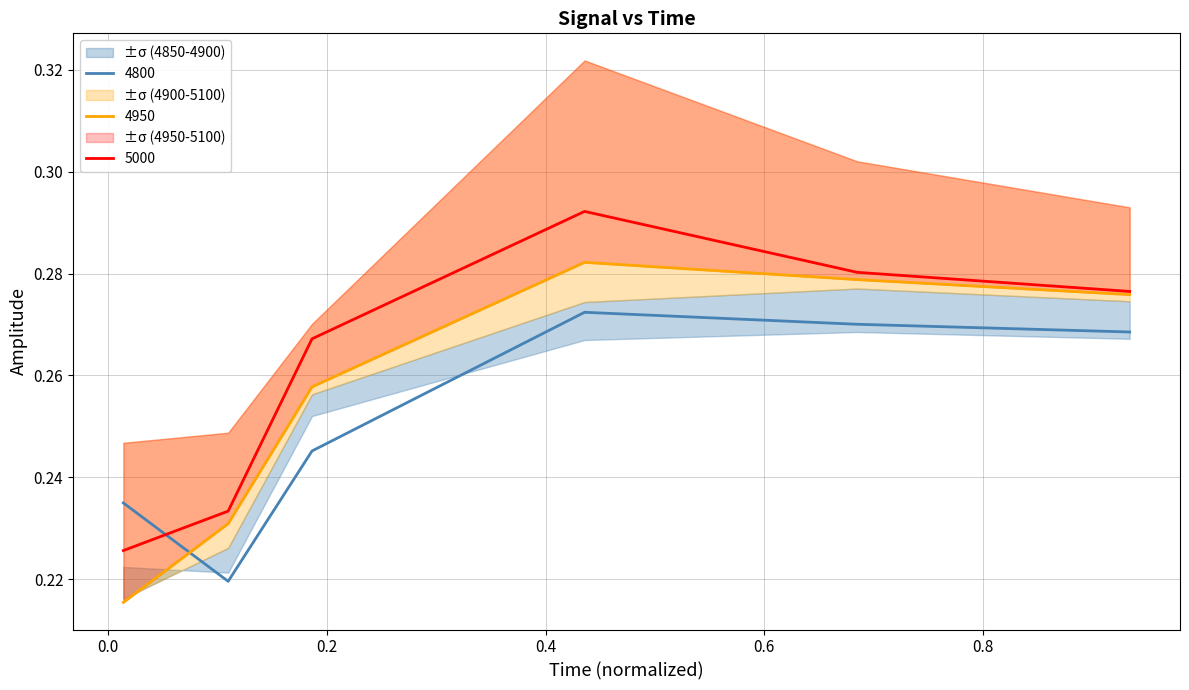

How many data points does each series have?

6